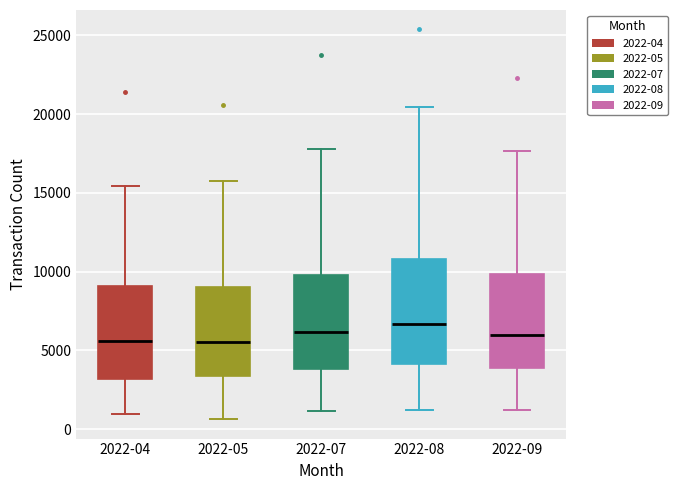

Where does the median line of the box for 2022-07 sit on the y-axis? The values are not printed on the chart, so give them approximately, as read against the axis.

6000